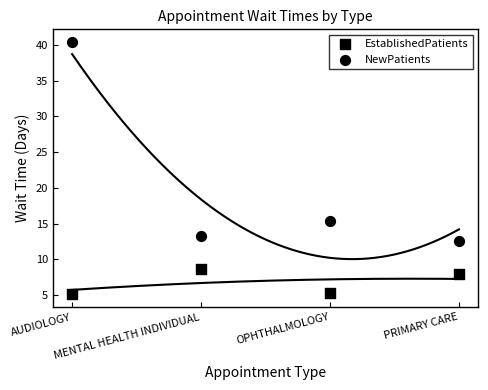

Which series contains the highest Y value?

NewPatients